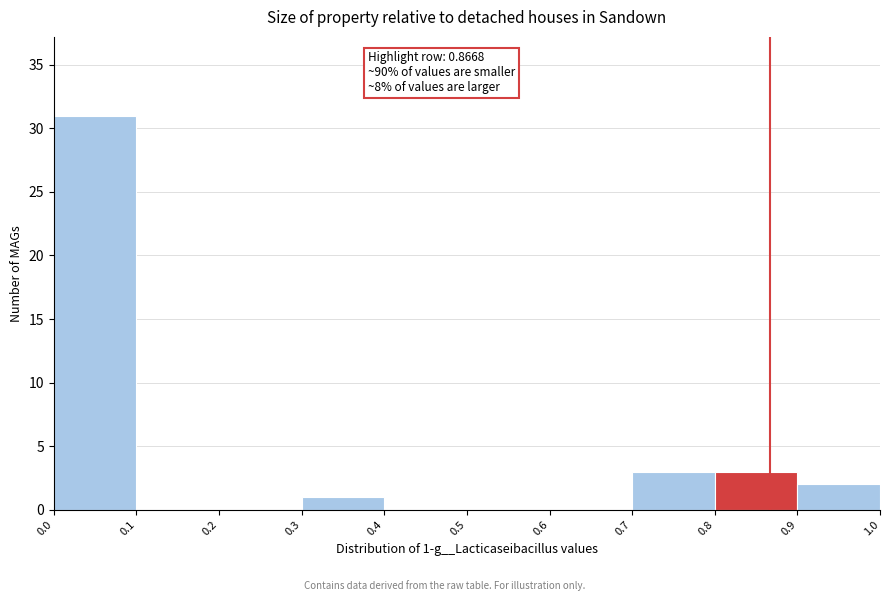

Over which range of the x-axis is the bar tallest?

0.0 to 0.1